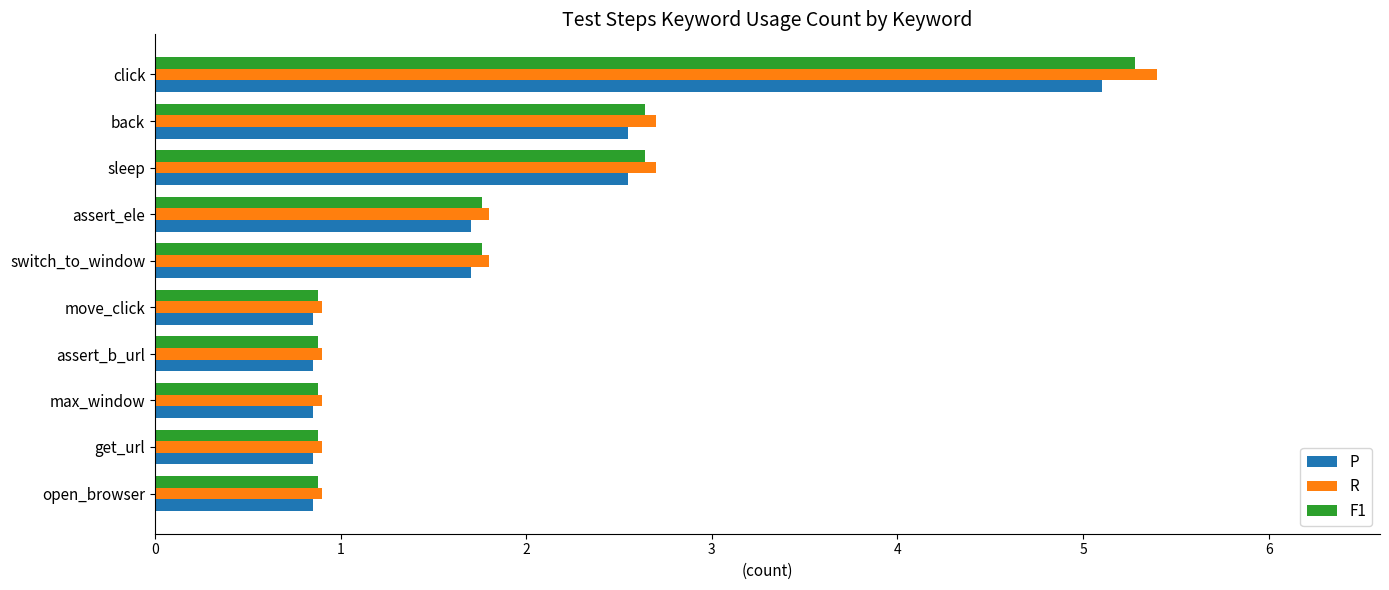

What is the difference between the second highest and minimum values in the P series?

1.7